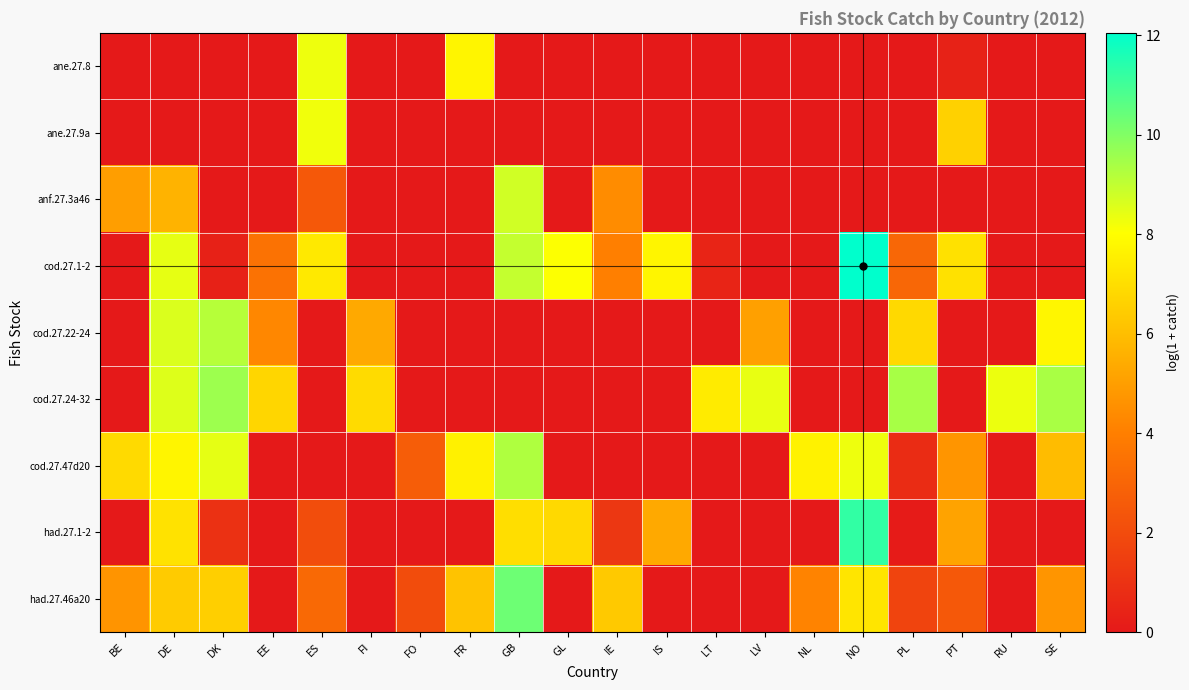

Reading left to right, list all the values displayed in this chart.

ane.27.8: BE=0.0	DE=0.0	DK=0.0	EE=0.0	ES=8.3	FI=0.0	FO=0.0	FR=7.7	GB=0.0	GL=0.0	IE=0.0	IS=0.0	LT=0.0	LV=0.0	NL=0.0	NO=0.0	PL=0.0	PT=0.4	RU=0.0	SE=0.0
ane.27.9a: BE=0.0	DE=0.0	DK=0.0	EE=0.0	ES=8.3	FI=0.0	FO=0.0	FR=0.0	GB=0.0	GL=0.0	IE=0.0	IS=0.0	LT=0.0	LV=0.0	NL=0.0	NO=0.0	PL=0.0	PT=6.6	RU=0.0	SE=0.0
anf.27.3a46: BE=5.0	DE=5.7	DK=0.0	EE=0.0	ES=2.5	FI=0.0	FO=0.0	FR=0.0	GB=8.8	GL=0.0	IE=4.4	IS=0.0	LT=0.0	LV=0.0	NL=0.0	NO=0.0	PL=0.0	PT=0.0	RU=0.0	SE=0.0
cod.27.1-2: BE=0.0	DE=8.4	DK=0.3	EE=3.5	ES=7.3	FI=0.0	FO=0.0	FR=0.0	GB=9.0	GL=8.1	IE=4.0	IS=7.7	LT=0.5	LV=0.0	NL=0.0	NO=12.1	PL=3.1	PT=7.1	RU=0.0	SE=0.0
cod.27.22-24: BE=0.0	DE=8.6	DK=9.2	EE=4.3	ES=0.0	FI=5.4	FO=0.0	FR=0.0	GB=0.0	GL=0.0	IE=0.0	IS=0.0	LT=0.0	LV=5.1	NL=0.0	NO=0.0	PL=6.9	PT=0.0	RU=0.0	SE=7.7
cod.27.24-32: BE=0.0	DE=8.6	DK=9.6	EE=6.8	ES=0.0	FI=6.9	FO=0.0	FR=0.0	GB=0.0	GL=0.0	IE=0.0	IS=0.0	LT=7.4	LV=8.4	NL=0.0	NO=0.0	PL=9.4	PT=0.0	RU=8.3	SE=9.4
cod.27.47d20: BE=6.9	DE=7.7	DK=8.4	EE=0.0	ES=0.0	FI=0.0	FO=2.7	FR=7.6	GB=9.3	GL=0.0	IE=0.0	IS=0.0	LT=0.0	LV=0.0	NL=7.6	NO=8.3	PL=0.8	PT=4.7	RU=0.0	SE=5.9
had.27.1-2: BE=0.0	DE=7.1	DK=1.0	EE=0.0	ES=2.1	FI=0.0	FO=0.0	FR=0.0	GB=7.0	GL=6.9	IE=1.2	IS=5.4	LT=0.0	LV=0.0	NL=0.0	NO=11.3	PL=0.1	PT=5.1	RU=0.0	SE=0.0
had.27.46a20: BE=4.7	DE=6.4	DK=6.5	EE=0.0	ES=3.2	FI=0.0	FO=2.0	FR=6.2	GB=10.3	GL=0.0	IE=6.3	IS=0.0	LT=0.0	LV=0.0	NL=4.2	NO=7.2	PL=1.7	PT=2.5	RU=0.0	SE=4.7